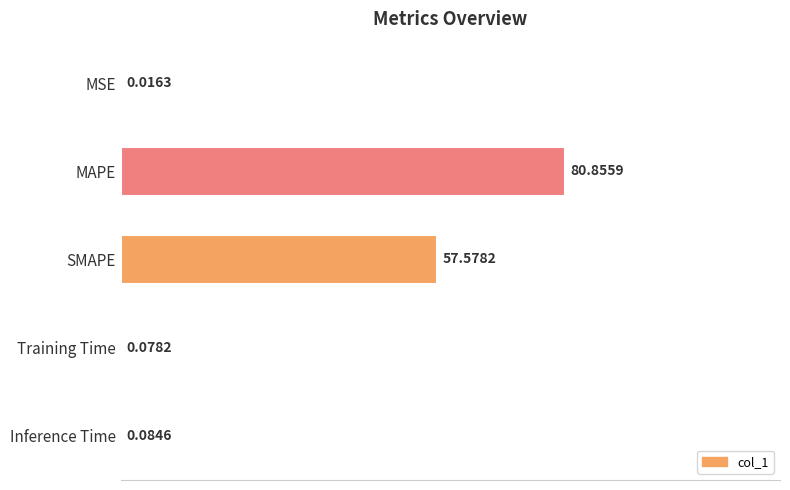

What is the change in value from SMAPE to Inference Time?

-57.5